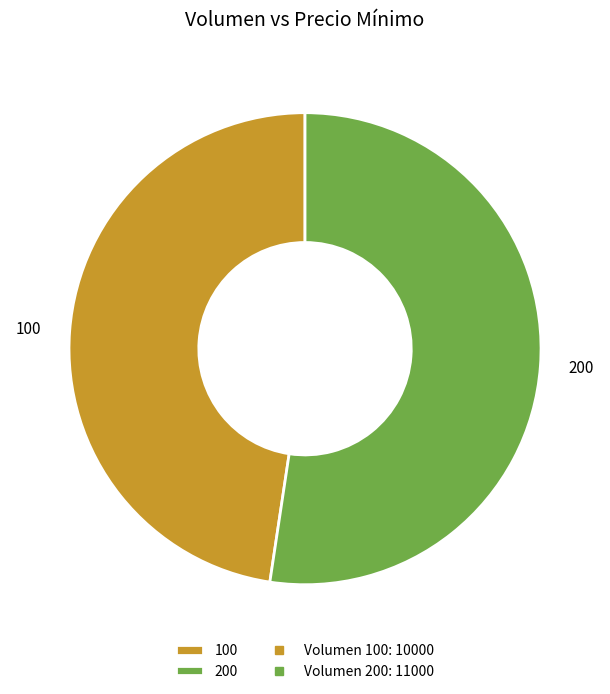

Do 100 and 200 together represent more than half of the pie?

Yes